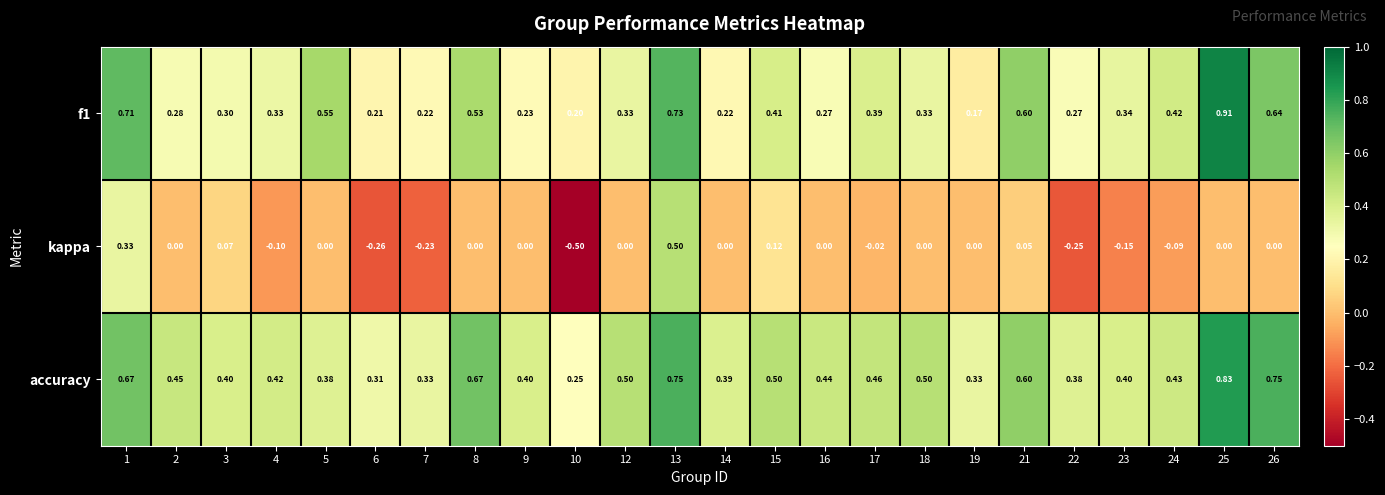

At 25, list the series in order from smallest to largest.

kappa, accuracy, f1